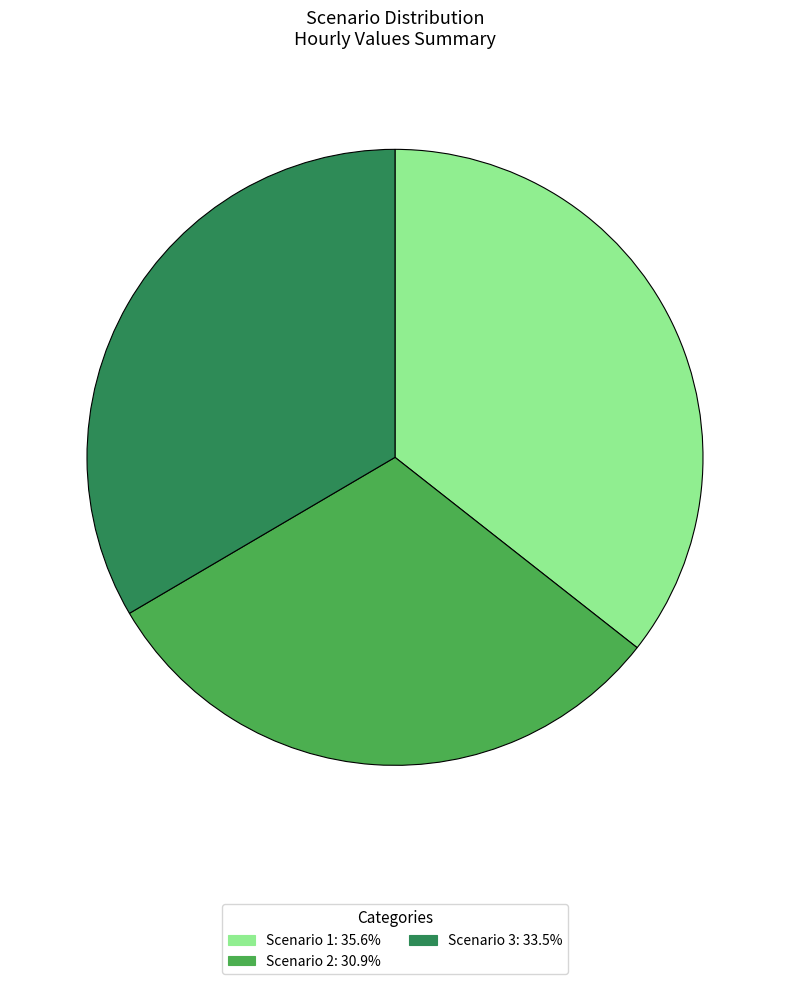

Does any single category account for the majority?

No